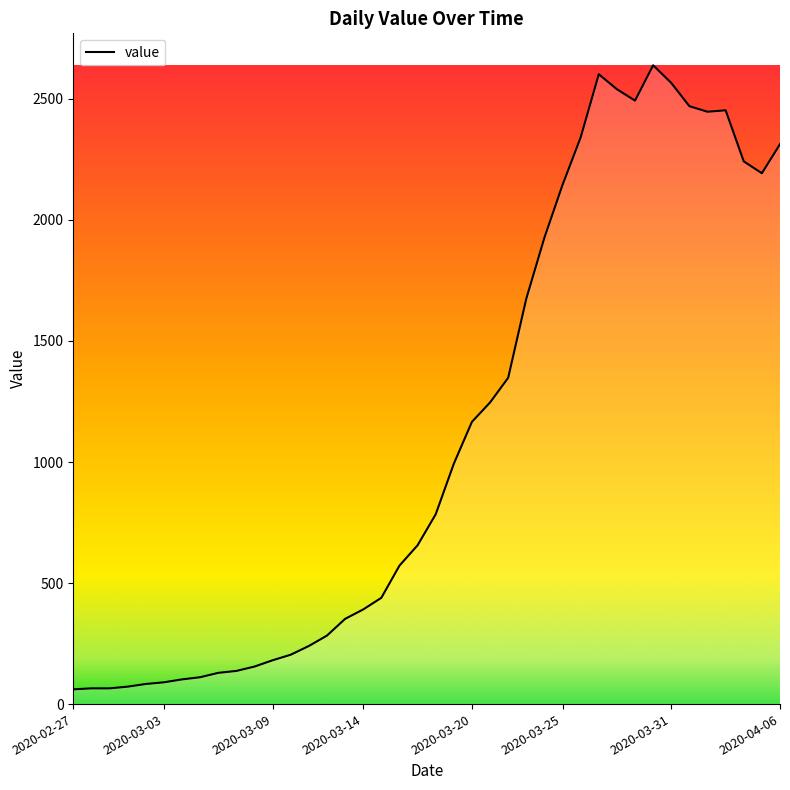

What is the maximum value shown in the chart?

2639